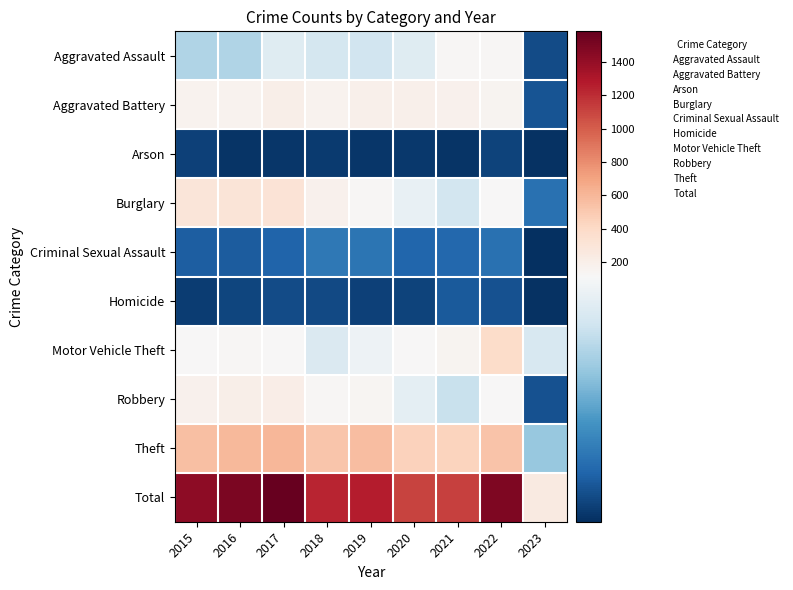

At how many categories does at least one series exceed 421?

8